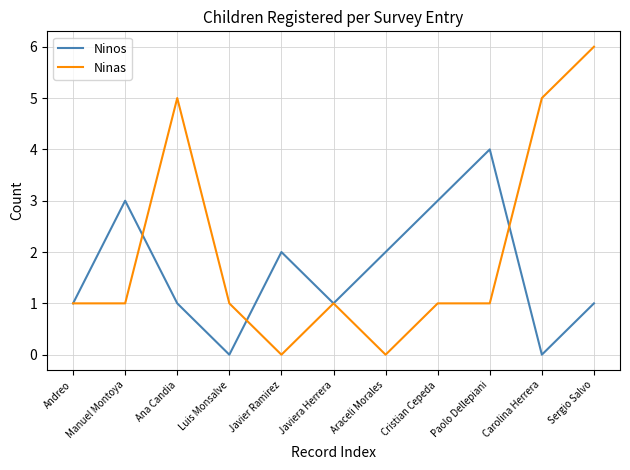

After their last crossing, which series has the higher values: Ninas or Ninos?

Ninas